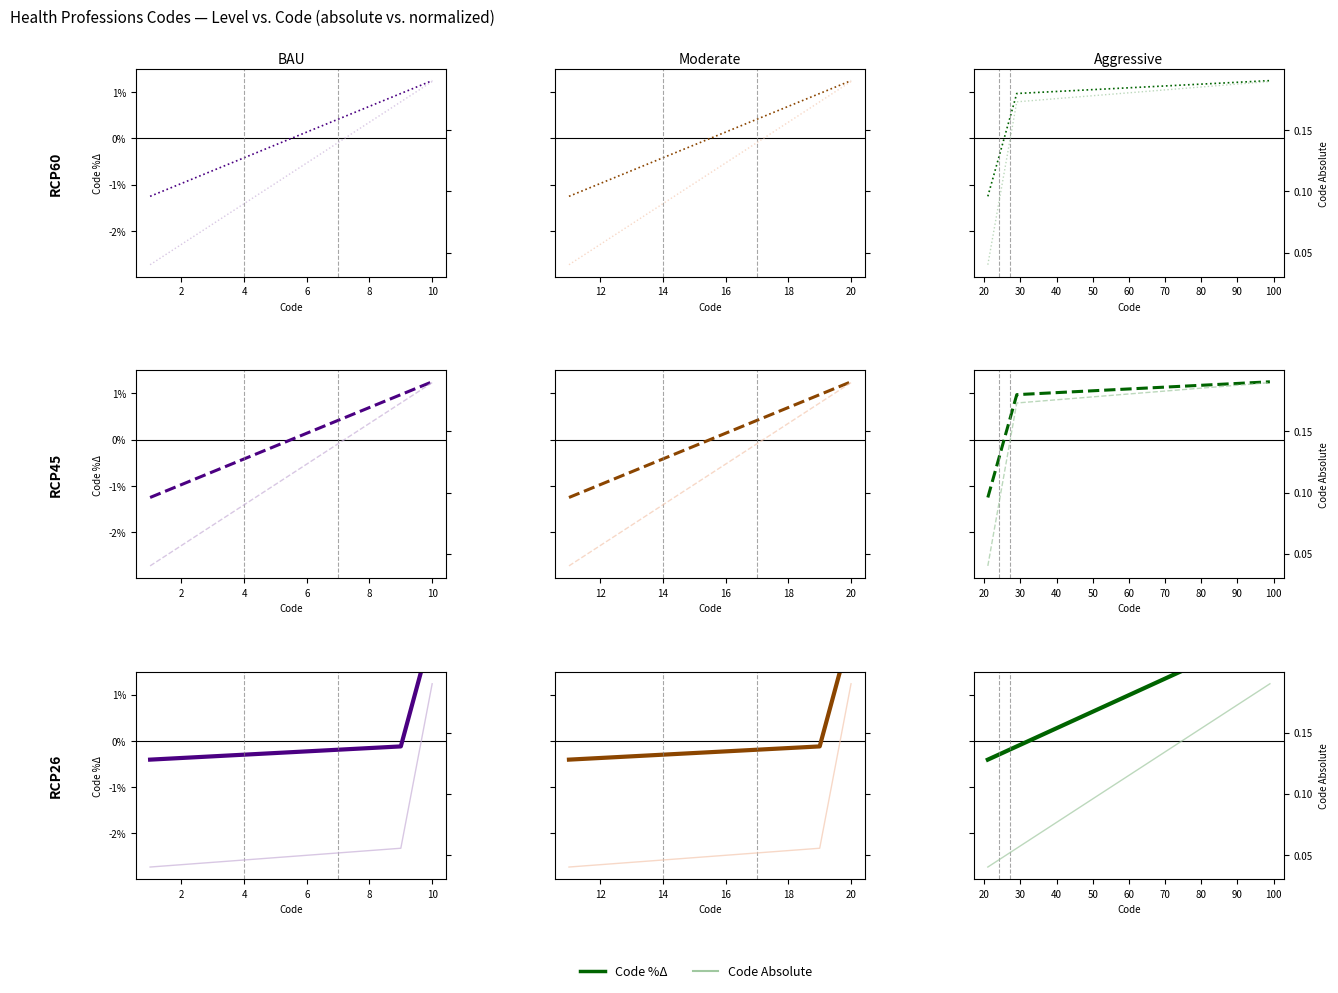

How many intersections are there between Code Absolute and Code %Δ?

1